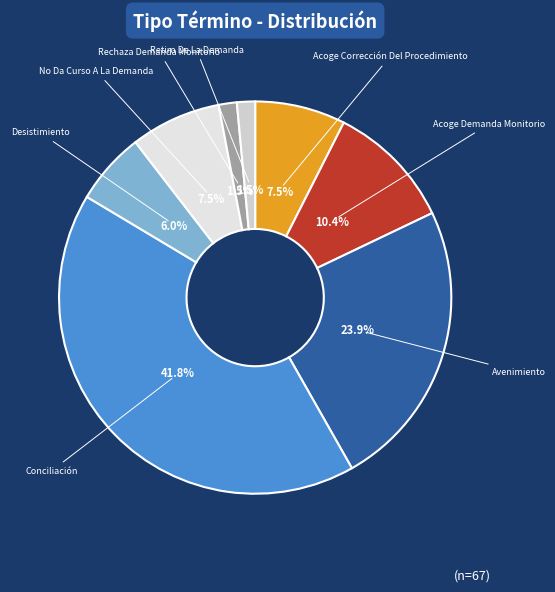

What is the largest slice in the pie chart?

Conciliación